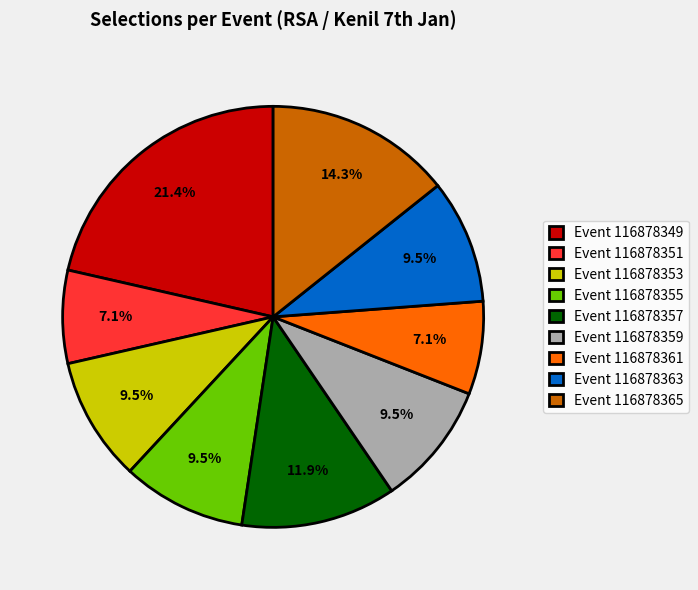

What percentage is NOT represented by Event 116878361?

92.9%